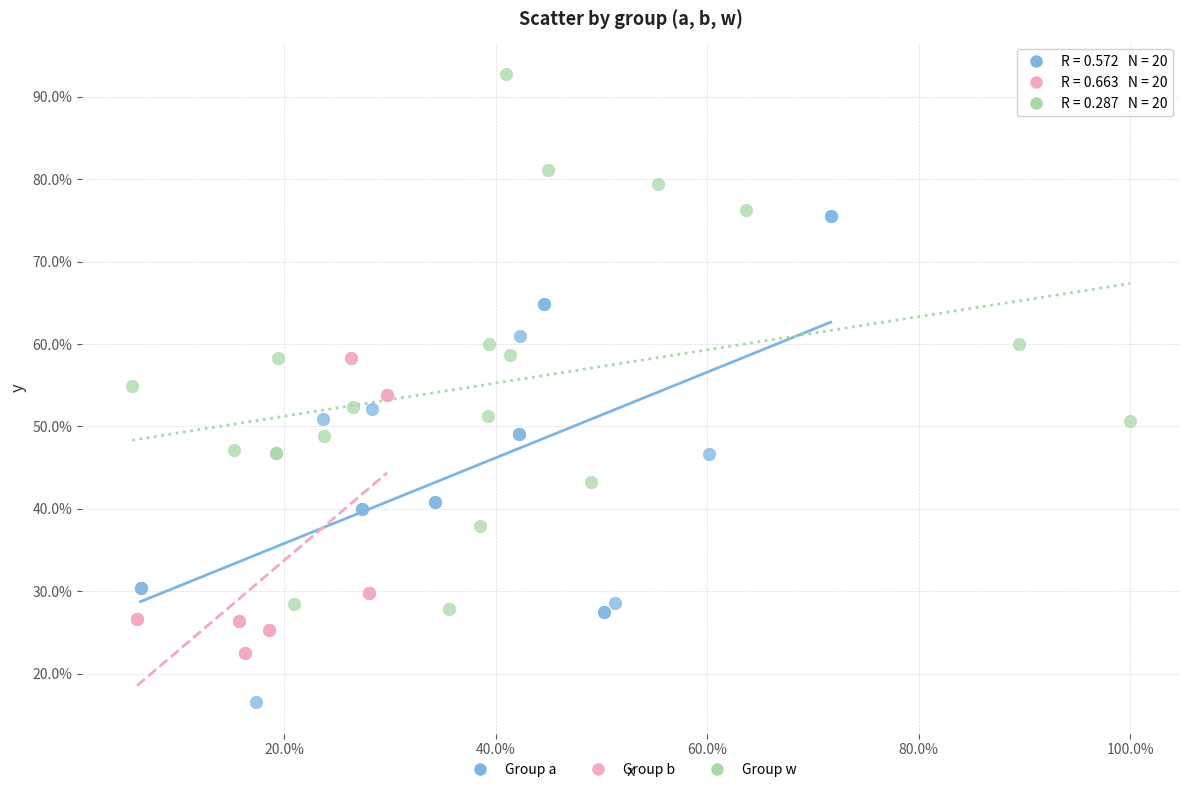

Which series contains the lowest Y value?

Group a